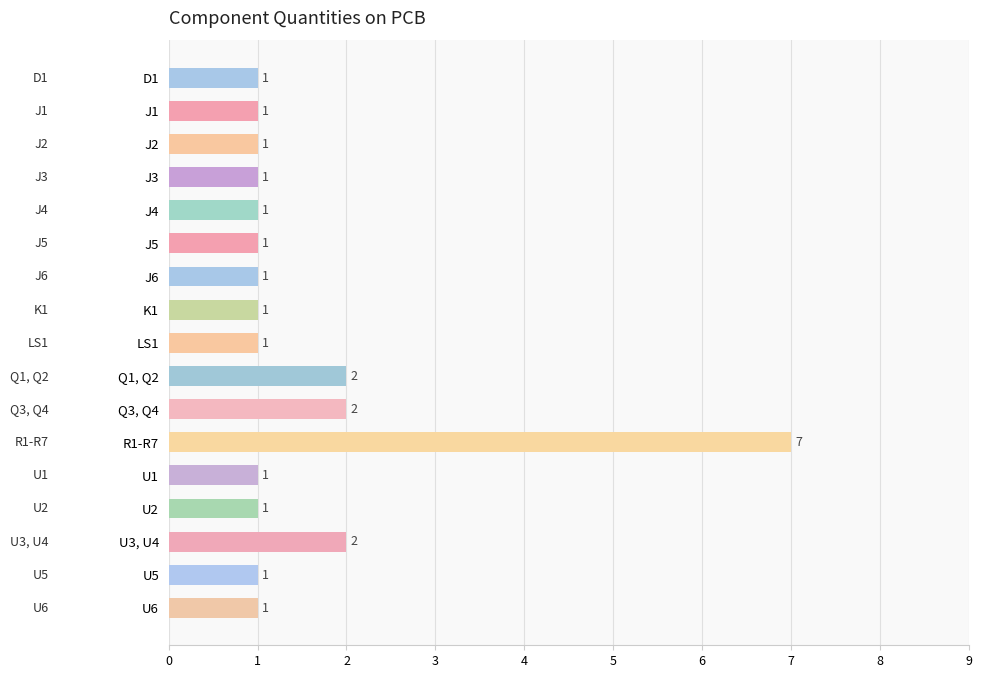

How many categories are shown in the chart?

17